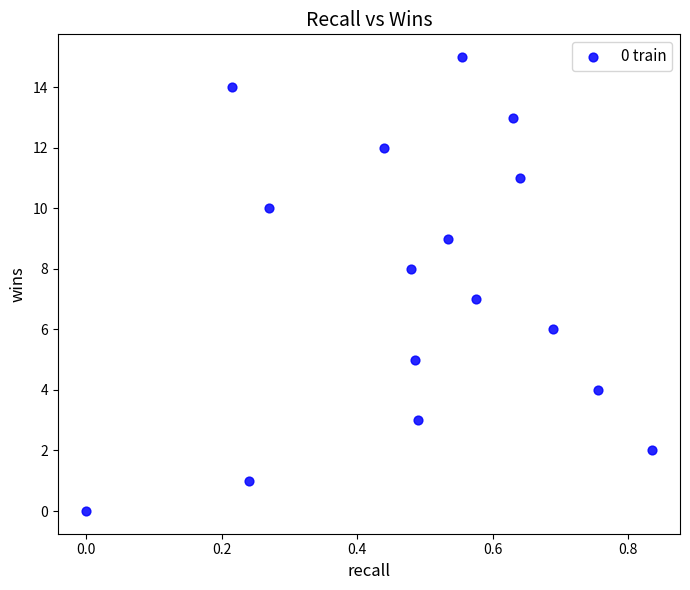

What is the range of Y values (max minus min)?

15